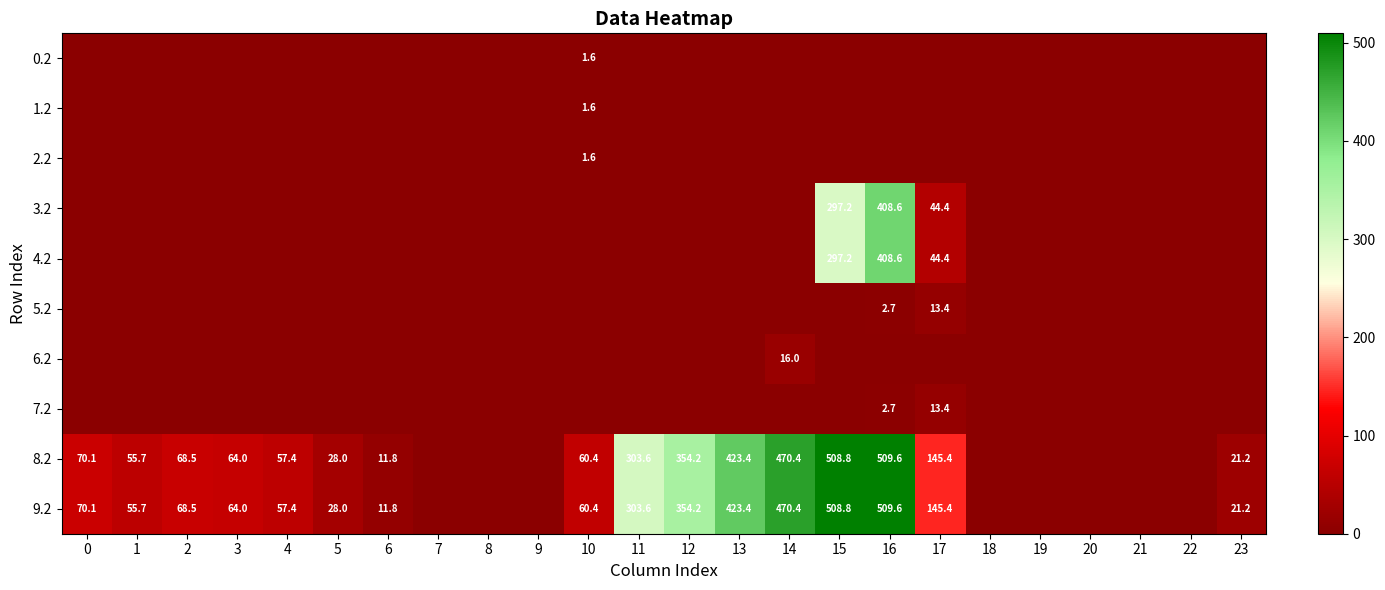

At which category is the sum across all series the highest?

16